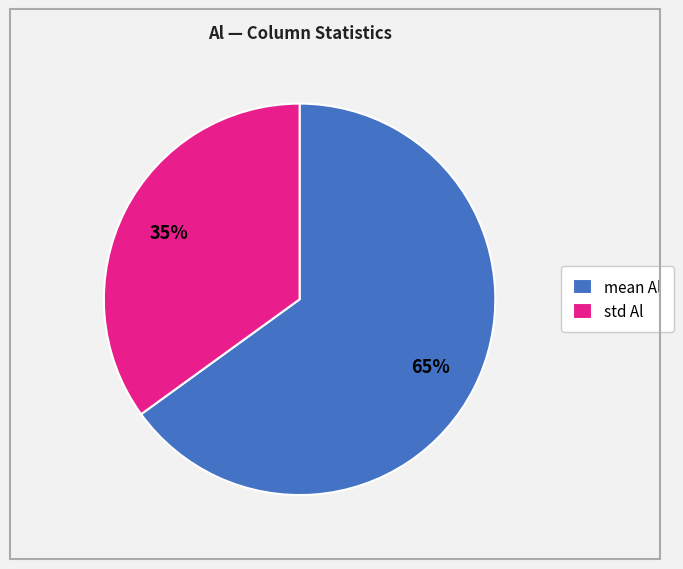

What is the smallest slice in the pie chart?

std Al